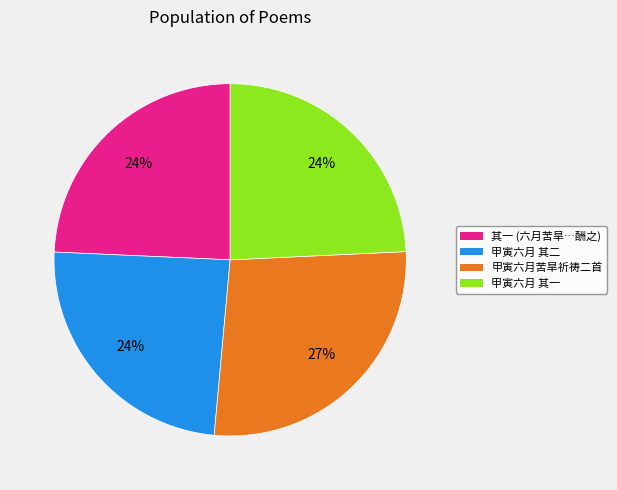

To the nearest percent, what is the difference between the largest and smallest slice percentages?

3%